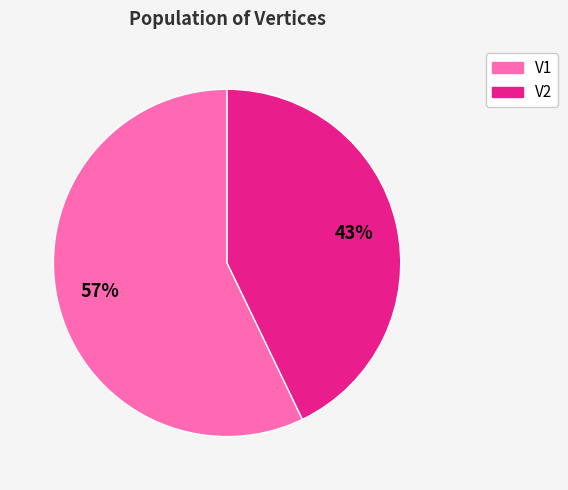

Does any single category account for the majority?

Yes